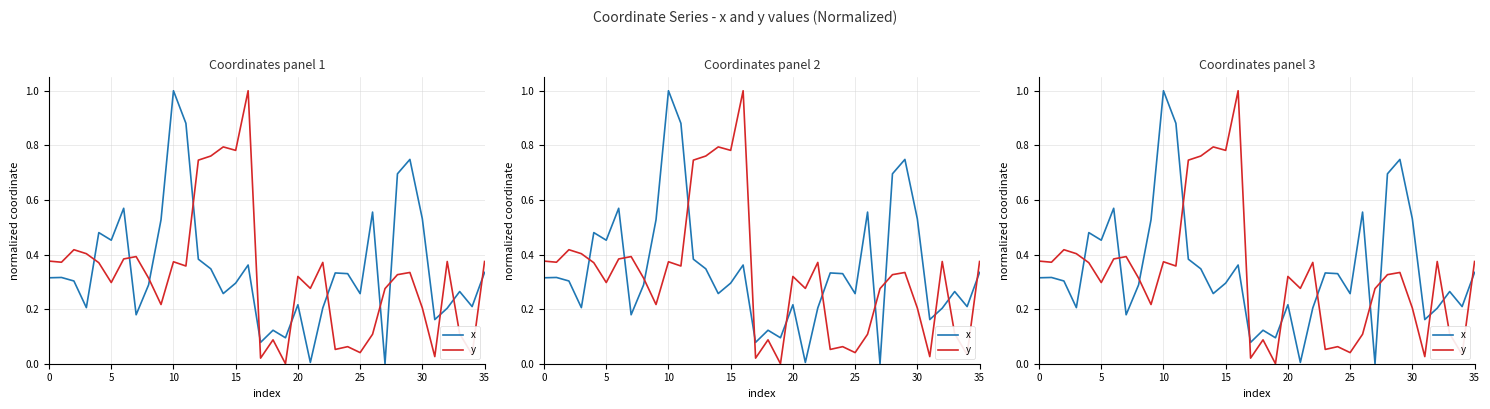

Which series ends up on top after the final intersection of y and x?

y